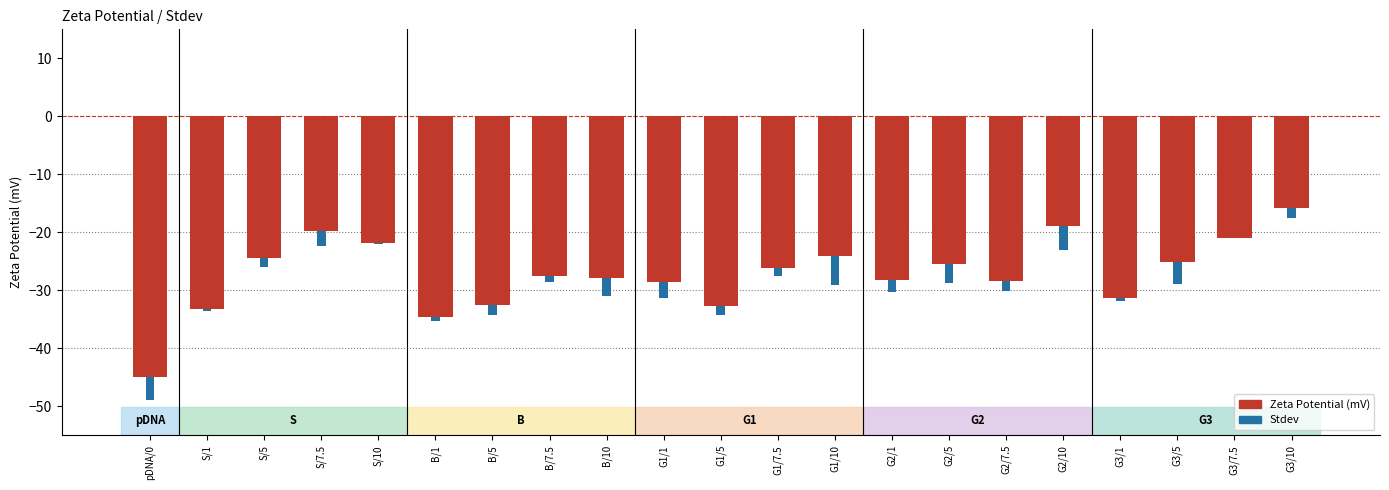

At how many categories does at least one series exceed -41?

21